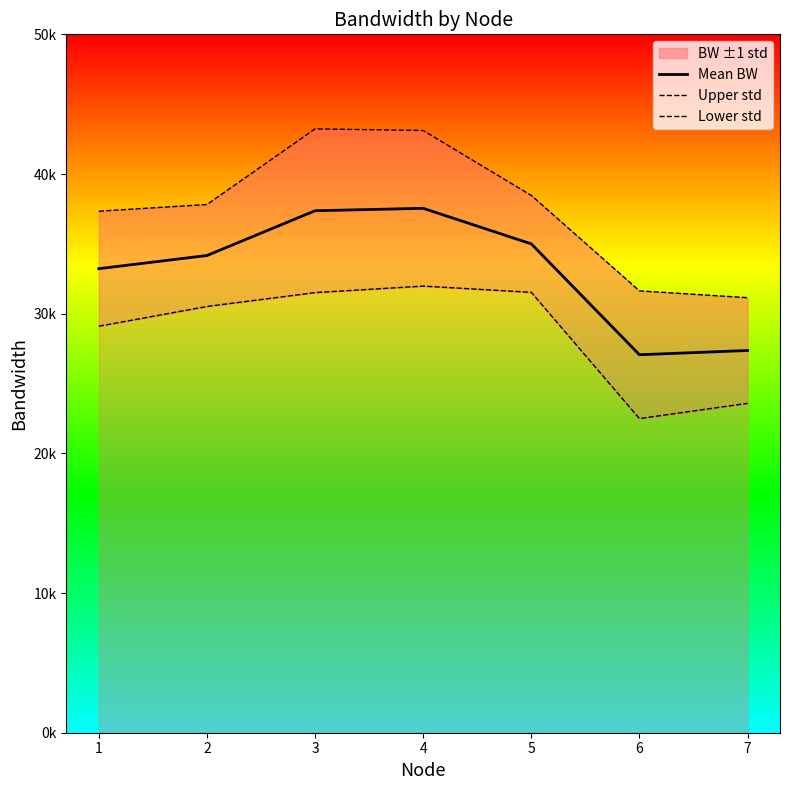

How many interior local valleys does the Lower std series have?

1